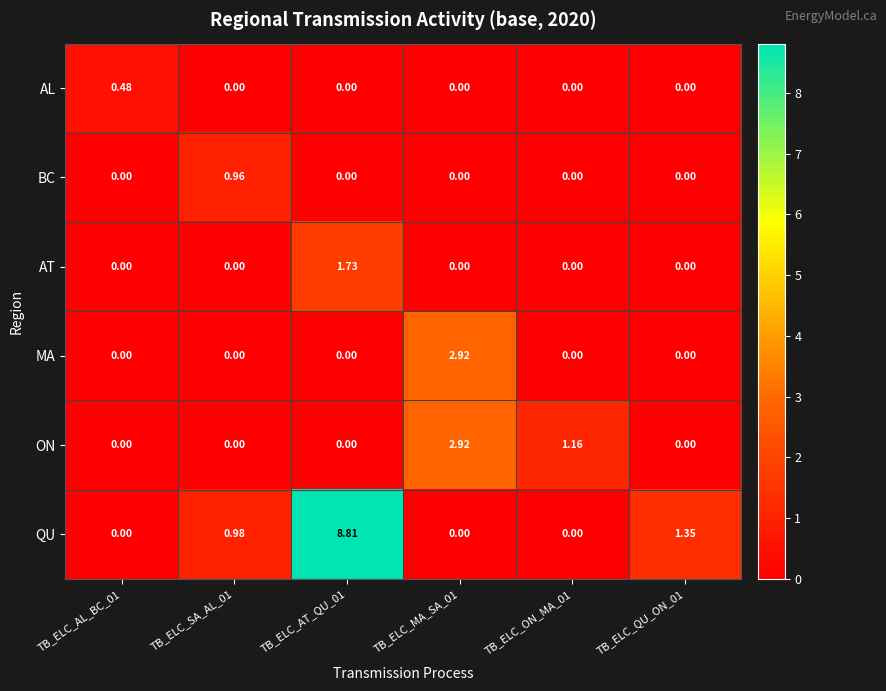

Which series has the widest spread of values?

QU